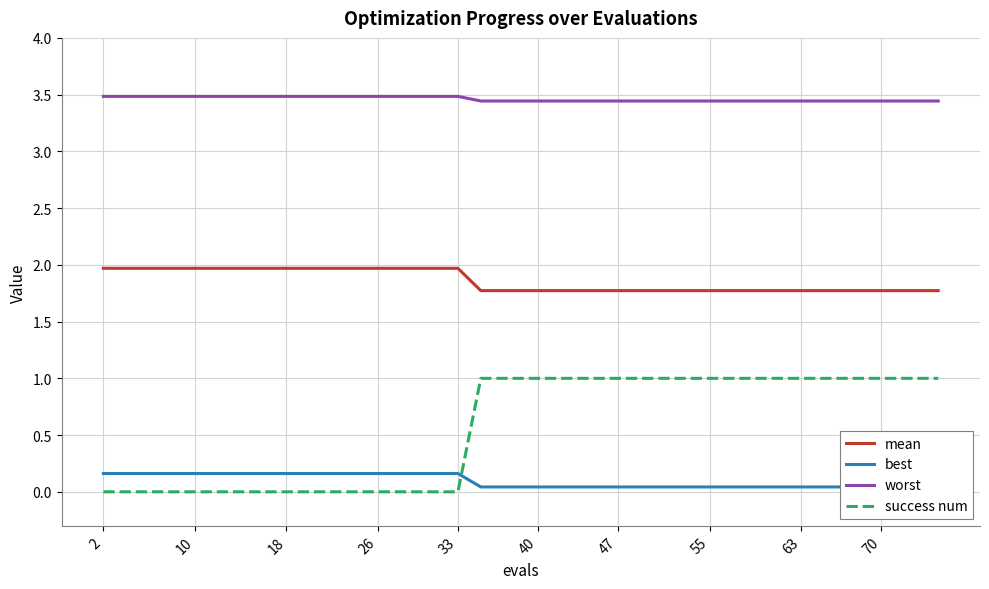

True or false: success num and worst cross at least once.

False